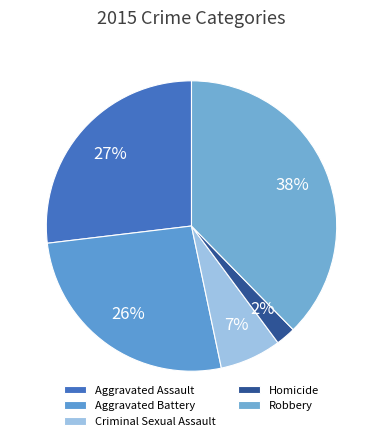

To the nearest percent, what percentage of the pie is Robbery?

38%